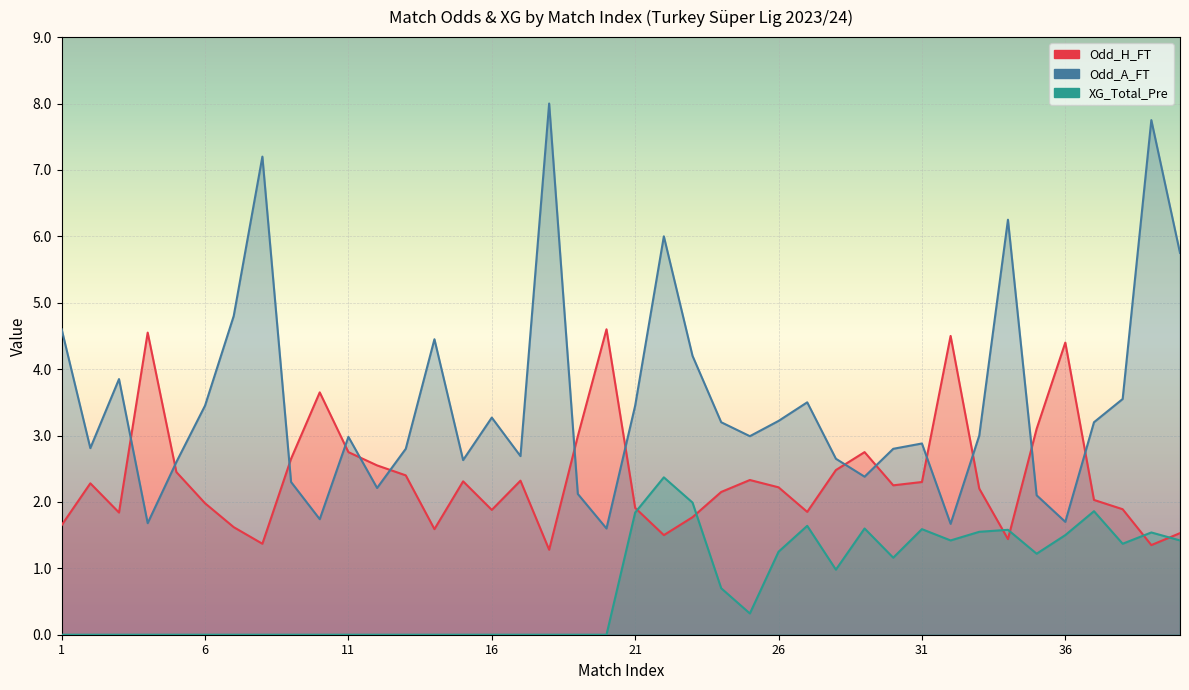

How many intersections are there between Odd_H_FT and Odd_A_FT?

14